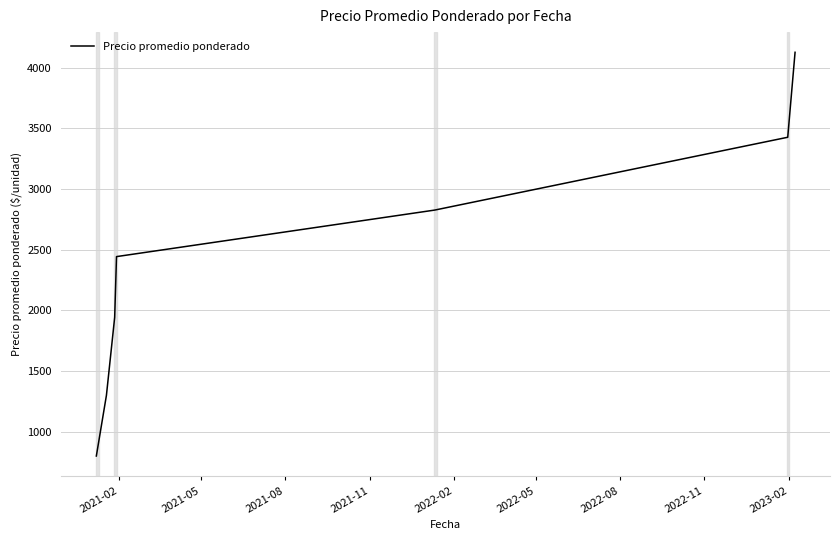

What is the difference between the maximum and minimum values?

3326.2